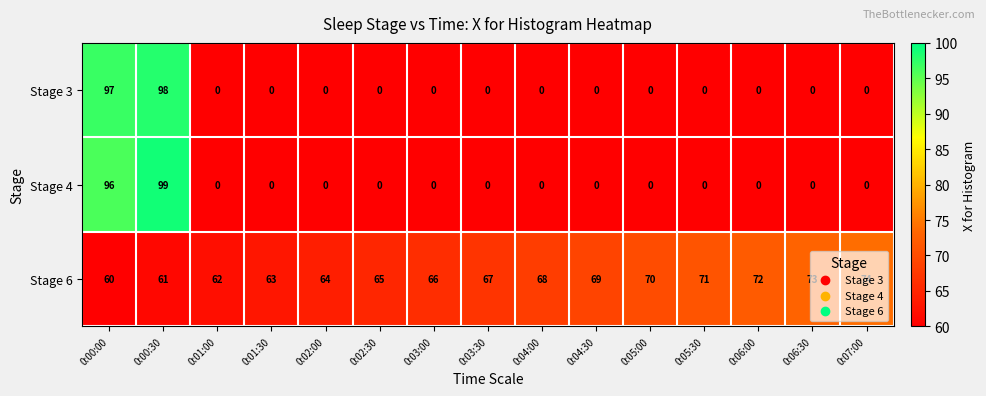

The Stage 6 series shows 74 at 0:07:00. True or false?

True